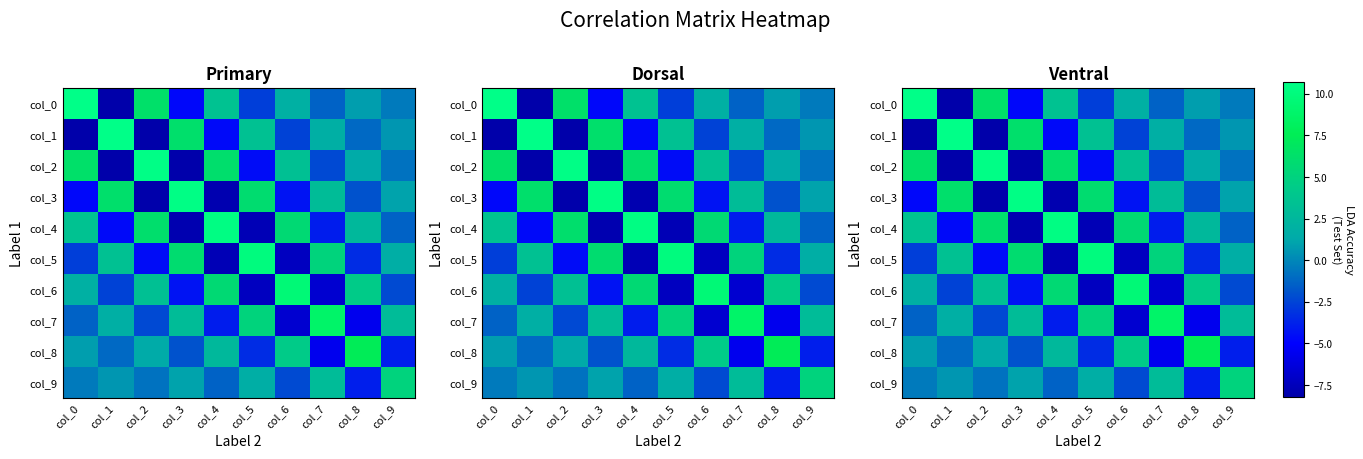

What is the lowest value of the col_4 series?

-7.9